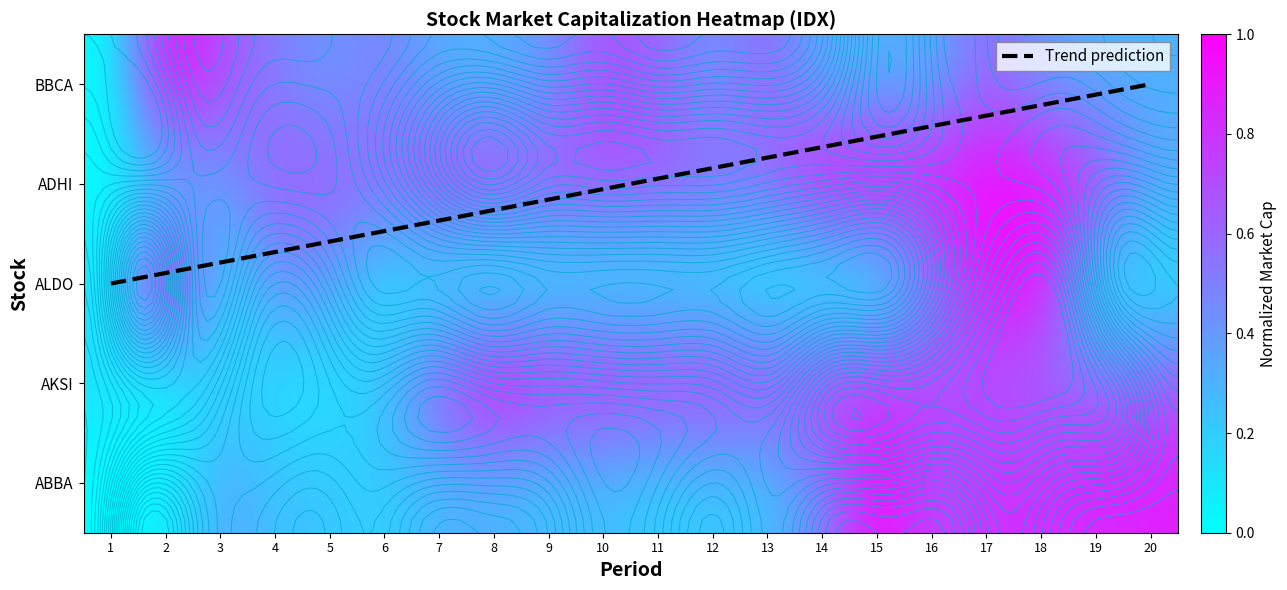

Which series has the largest total across all categories?

AKSI